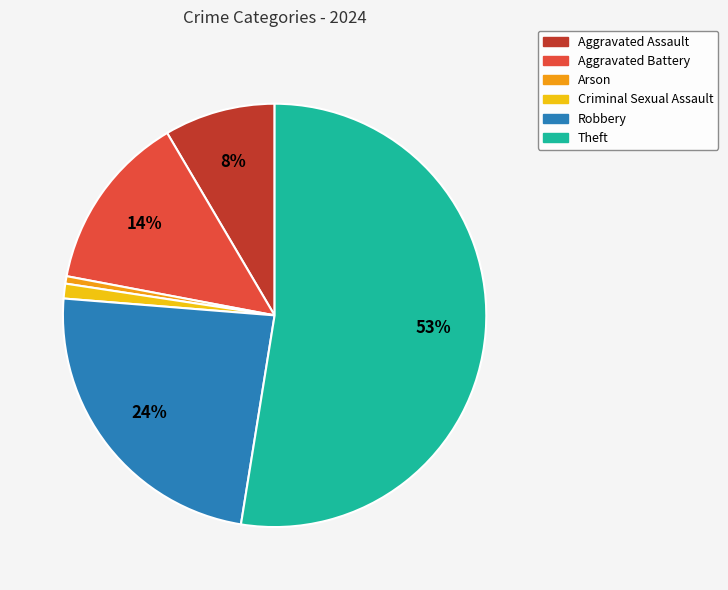

To the nearest percent, what is the average slice percentage?

17%